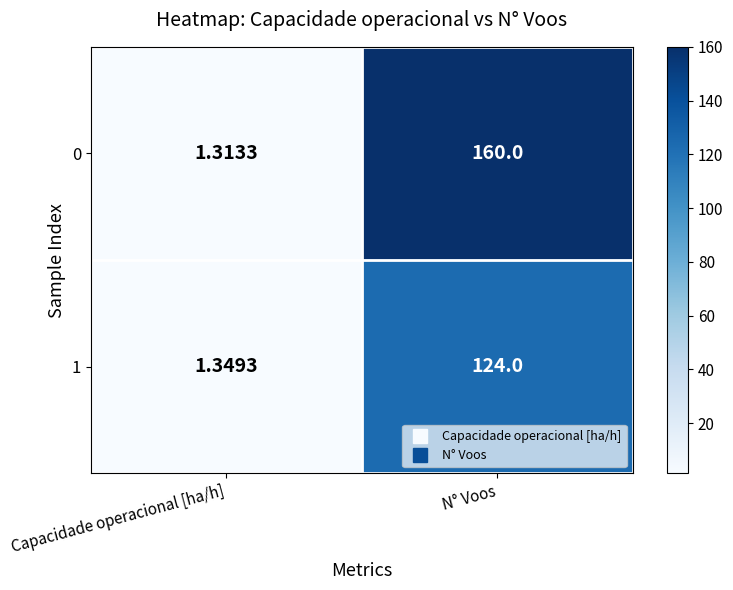

At which category is the sum across all series the highest?

N° Voos